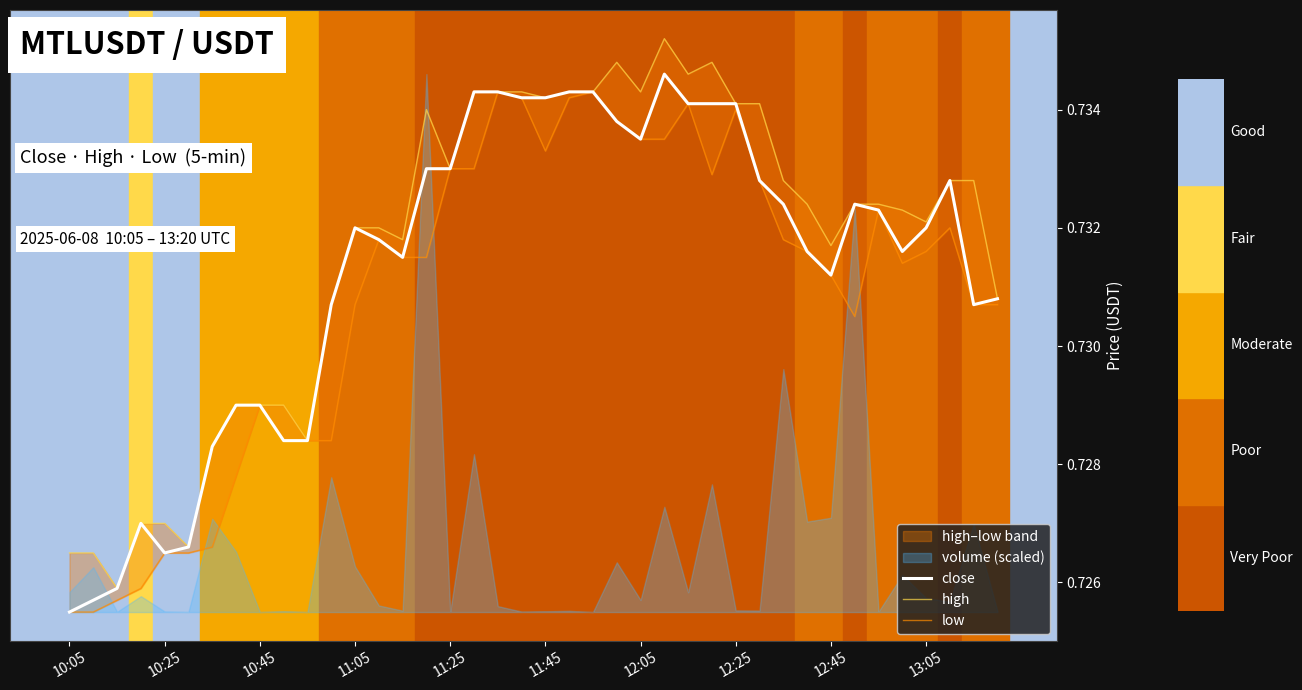

What is the minimum value shown in the chart?

0.7